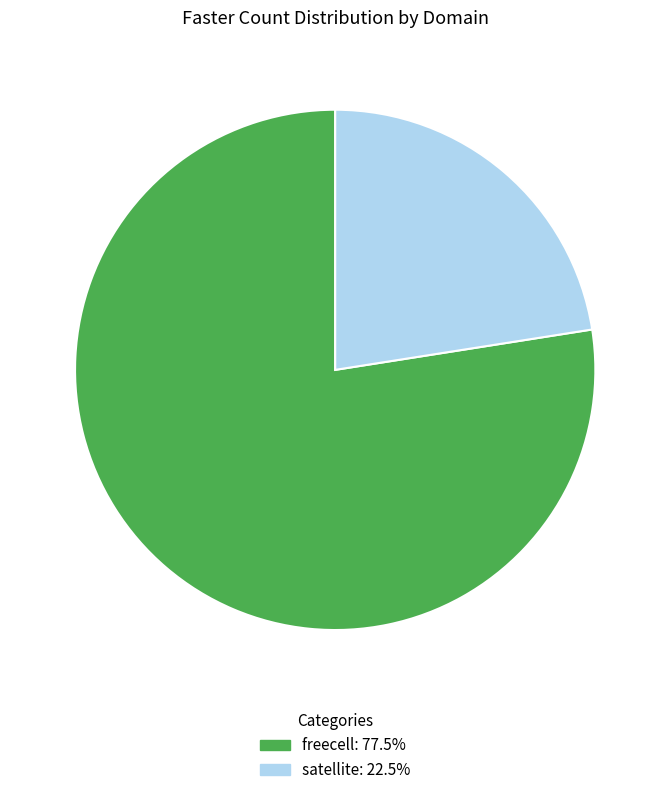

Which category has the biggest portion of the pie?

freecell